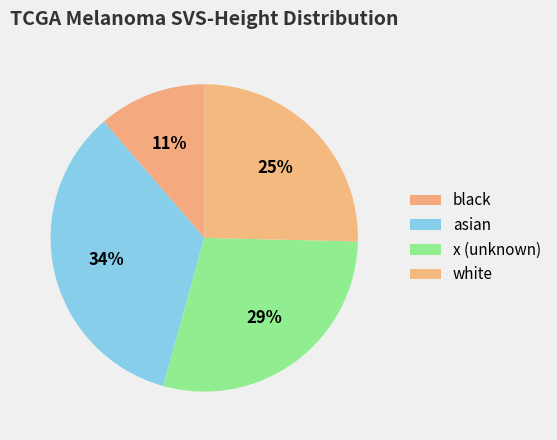

Count the number of slices in the pie.

4